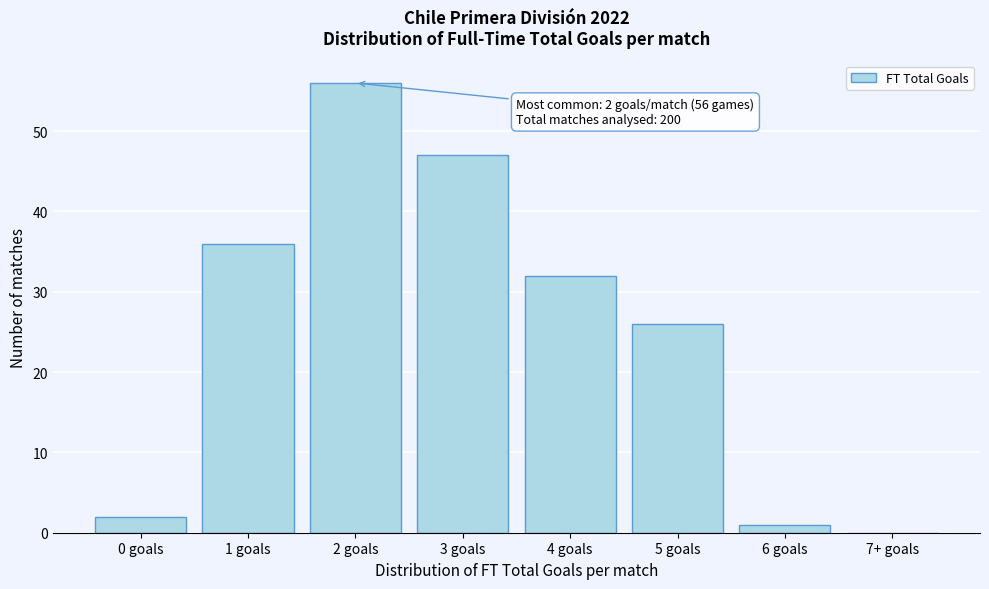

Reading left to right, list all the values displayed in this chart.

0 goals=2	1 goals=36	2 goals=56	3 goals=47	4 goals=32	5 goals=26	6 goals=1	7+ goals=0